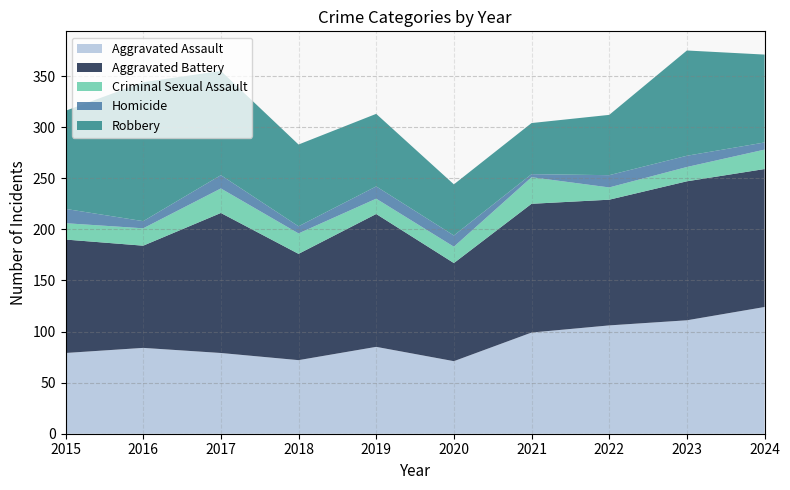

Reading left to right, extract all data points from this chart.

Aggravated Assault: 2015=79	2016=84	2017=79	2018=72	2019=85	2020=71	2021=99	2022=106	2023=111	2024=124
Aggravated Battery: 2015=111	2016=100	2017=137	2018=104	2019=130	2020=96	2021=126	2022=123	2023=136	2024=135
Criminal Sexual Assault: 2015=16	2016=17	2017=24	2018=20	2019=15	2020=16	2021=26	2022=12	2023=14	2024=19
Homicide: 2015=14	2016=7	2017=13	2018=7	2019=12	2020=11	2021=3	2022=12	2023=11	2024=7
Robbery: 2015=96	2016=136	2017=102	2018=80	2019=71	2020=50	2021=50	2022=59	2023=103	2024=86